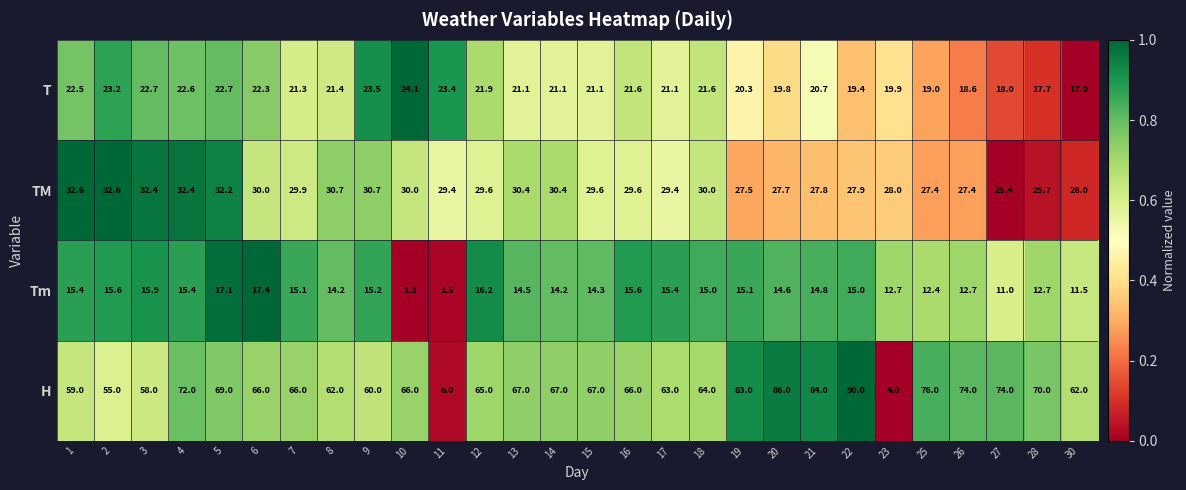

At which category is the sum across all series the highest?

22